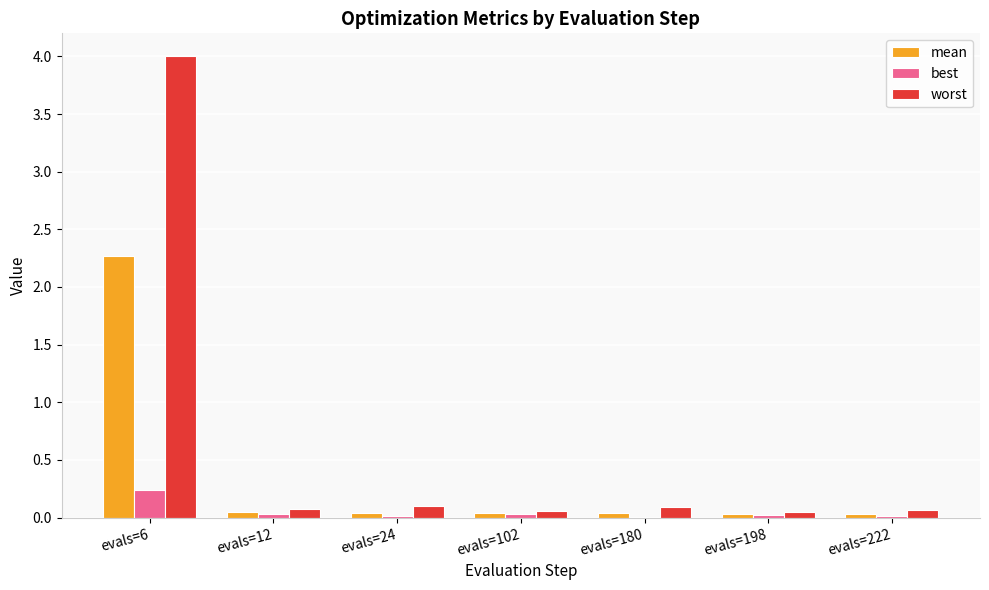

What is the average value of the mean series?

0.4